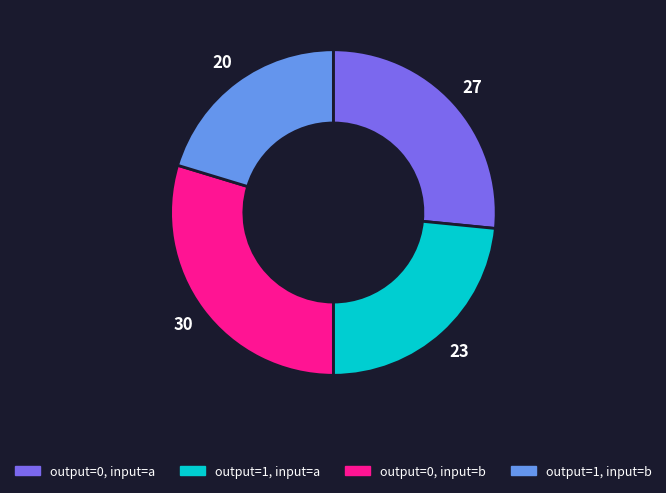

Do output=1, input=a and output=0, input=b together represent more than half of the pie?

Yes